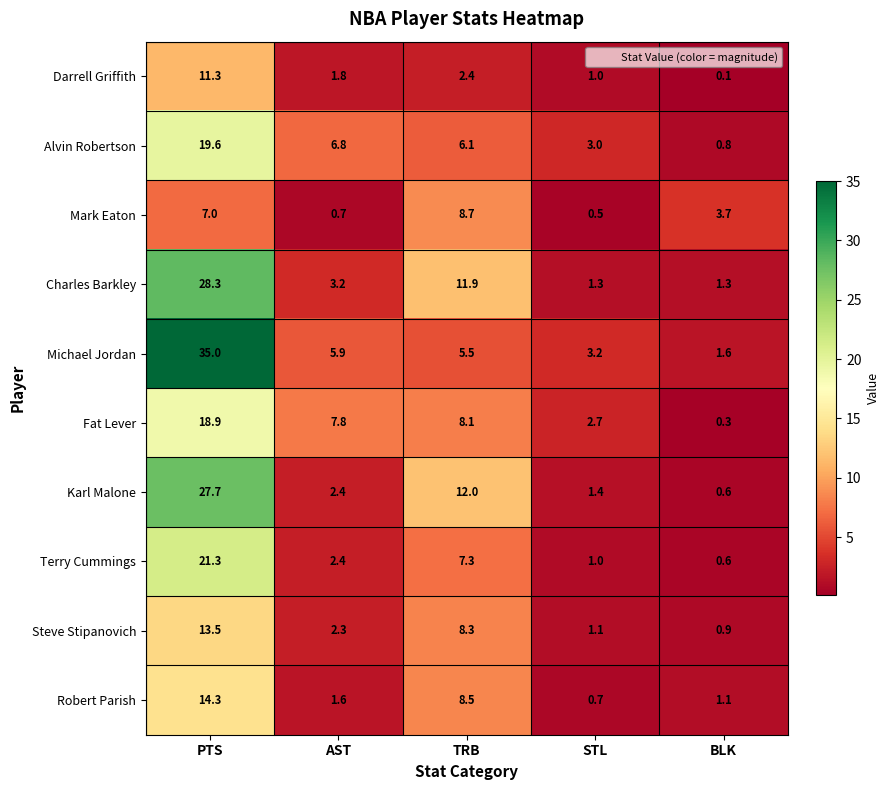

Which series changed the most between AST and STL?

Fat Lever